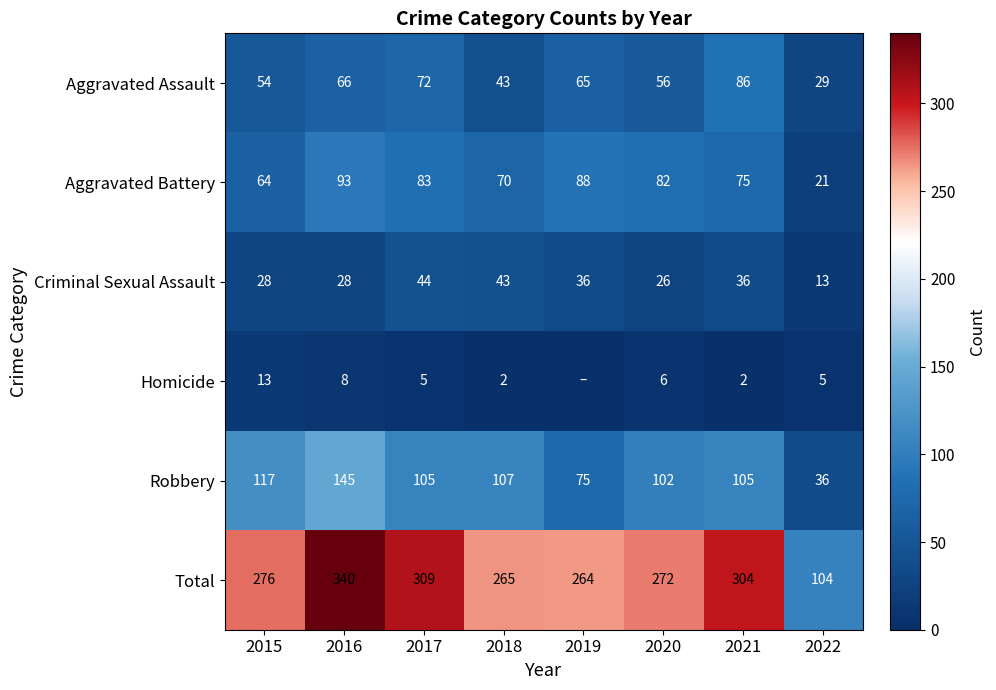

What value does the Aggravated Assault series have at 2021, to the nearest 10?

90